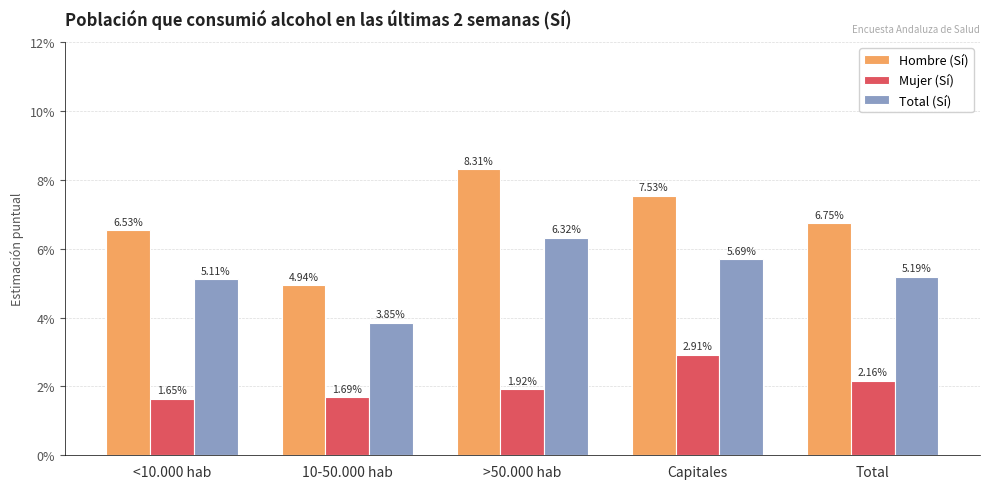

List the labels in order of Mujer (Sí) value, largest first.

Capitales, Total, >50.000 hab, 10-50.000 hab, <10.000 hab